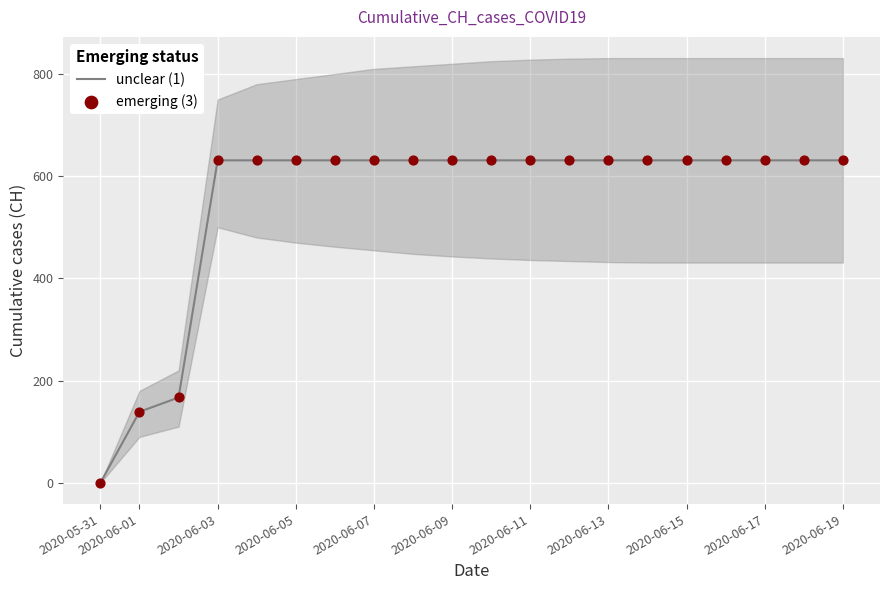

Which series has the widest spread of Y values?

unclear (1)